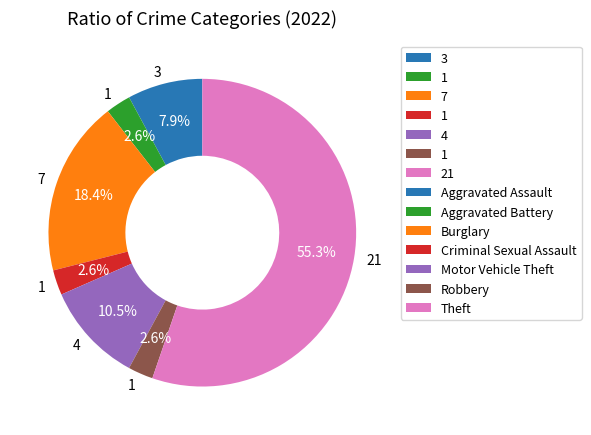

Is there any slice that represents more than half of the pie?

Yes